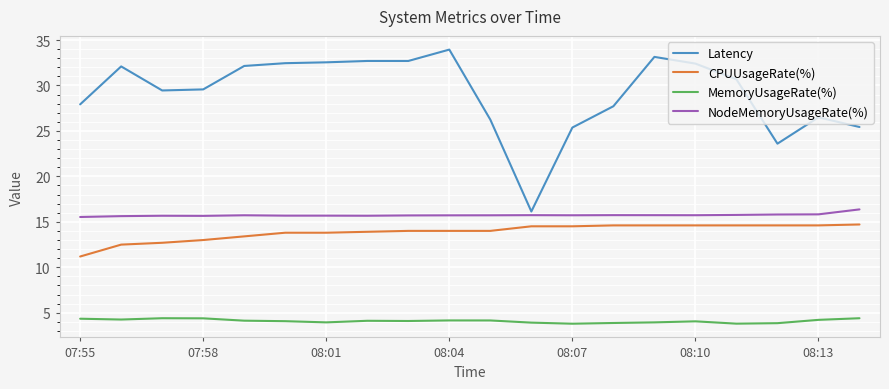

How many lines are shown in the chart?

4